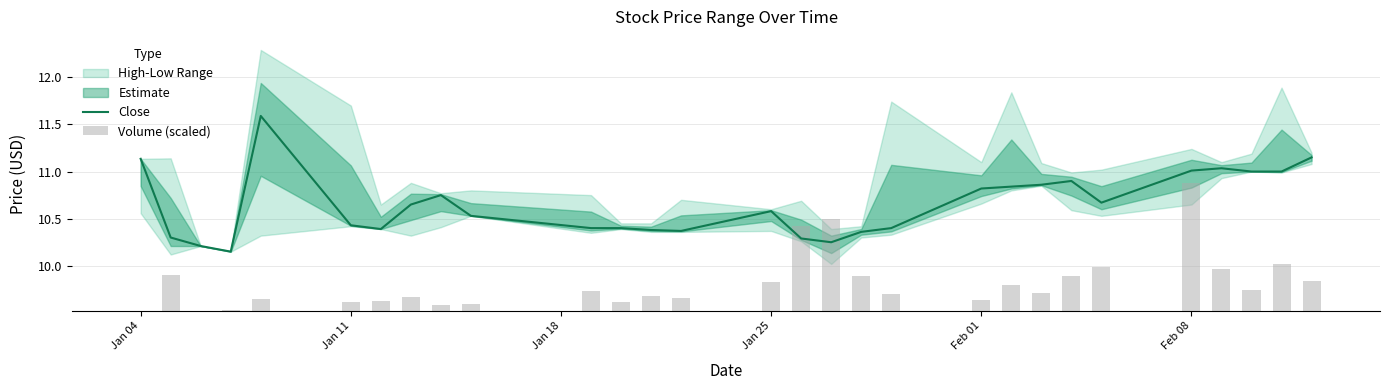

What is the maximum value for Close?

11.6